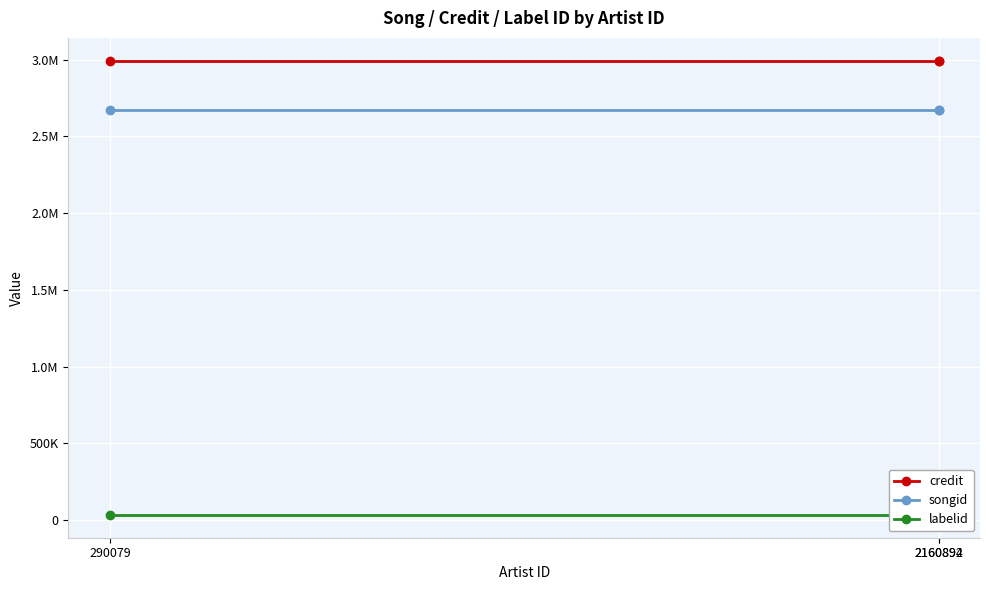

Which series has the largest total across all categories?

credit